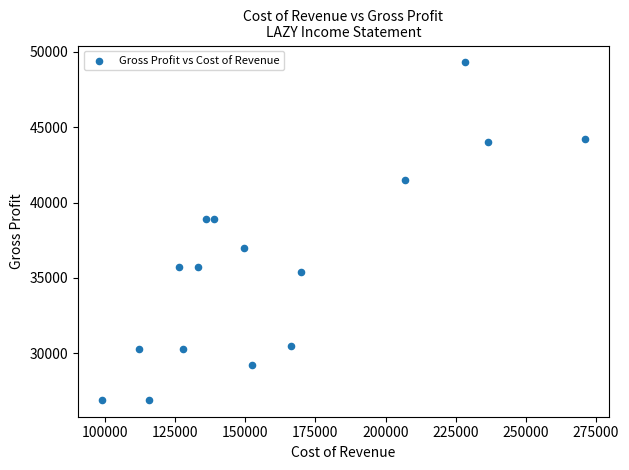

What is the range of X values (max minus min)?

172000